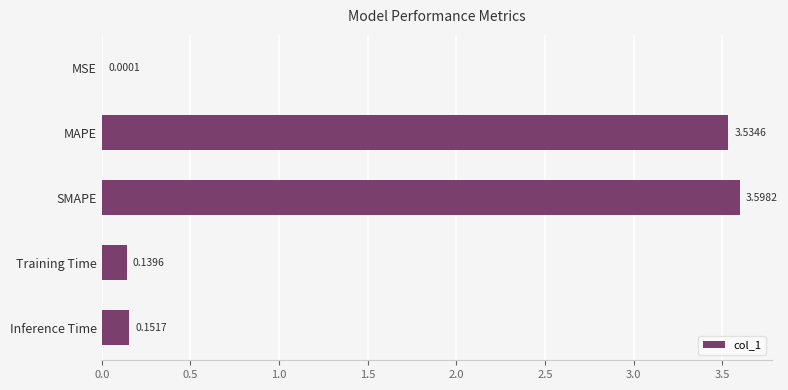

At which label is the value closest to 1?

Inference Time